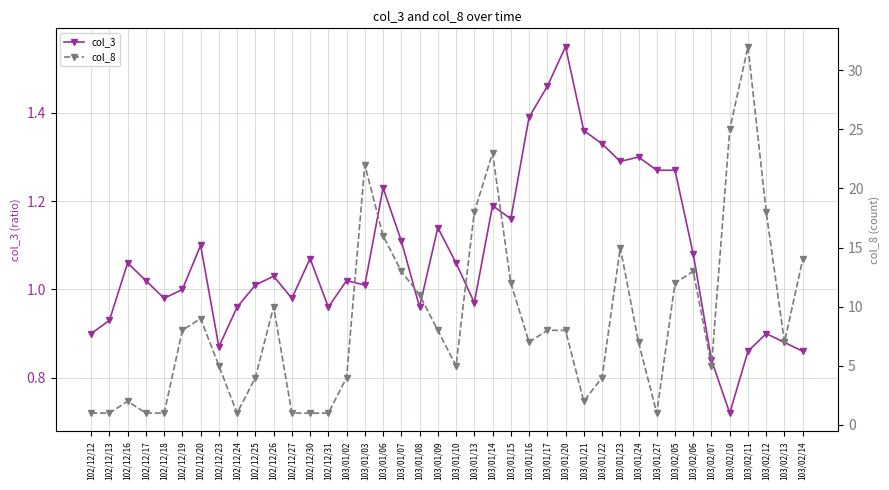

At which category does col_8 reach its first local peak?

102/12/16